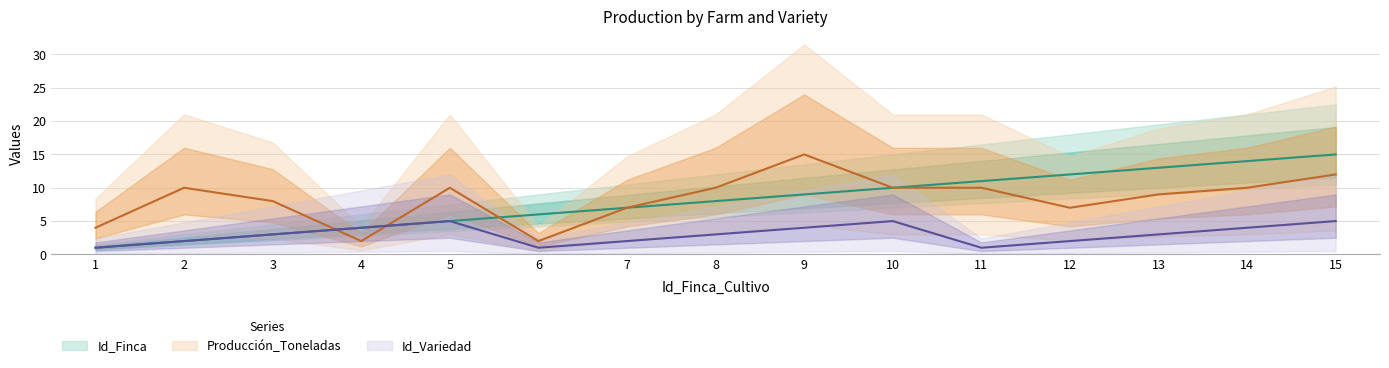

How many interior local valleys does the Id_Variedad series have?

2